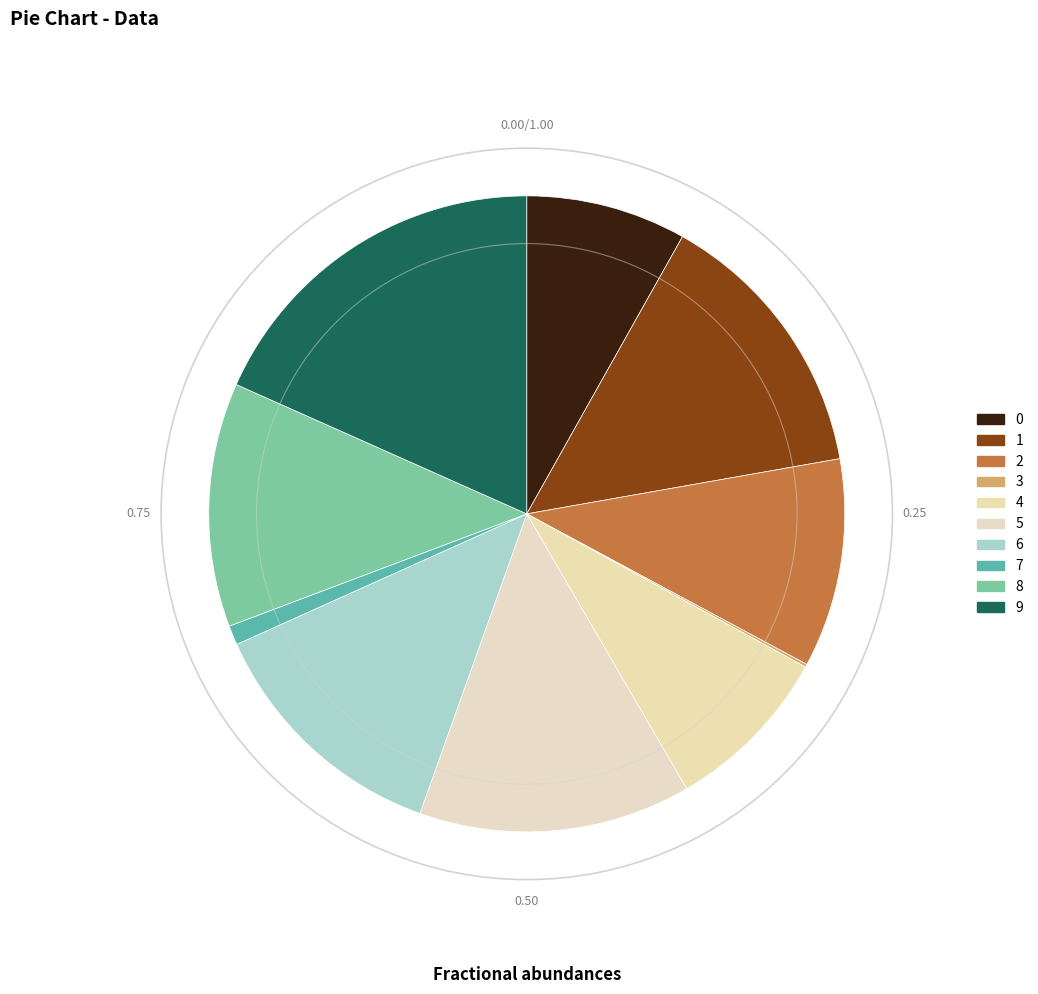

To the nearest percent, what is the combined percentage of 3 and 8?

13%